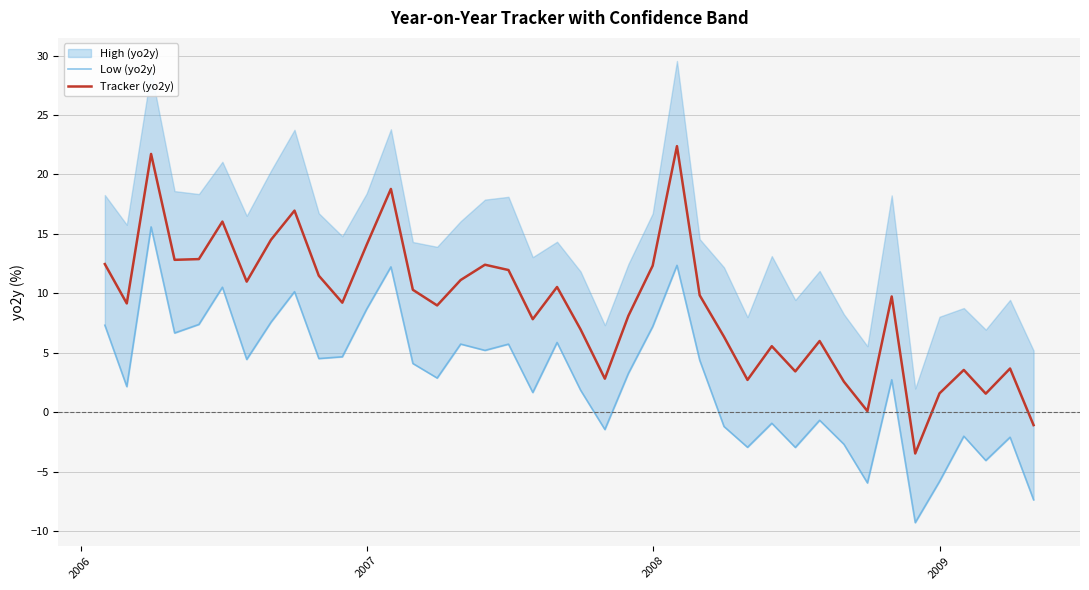

What is the greatest value displayed?

22.4